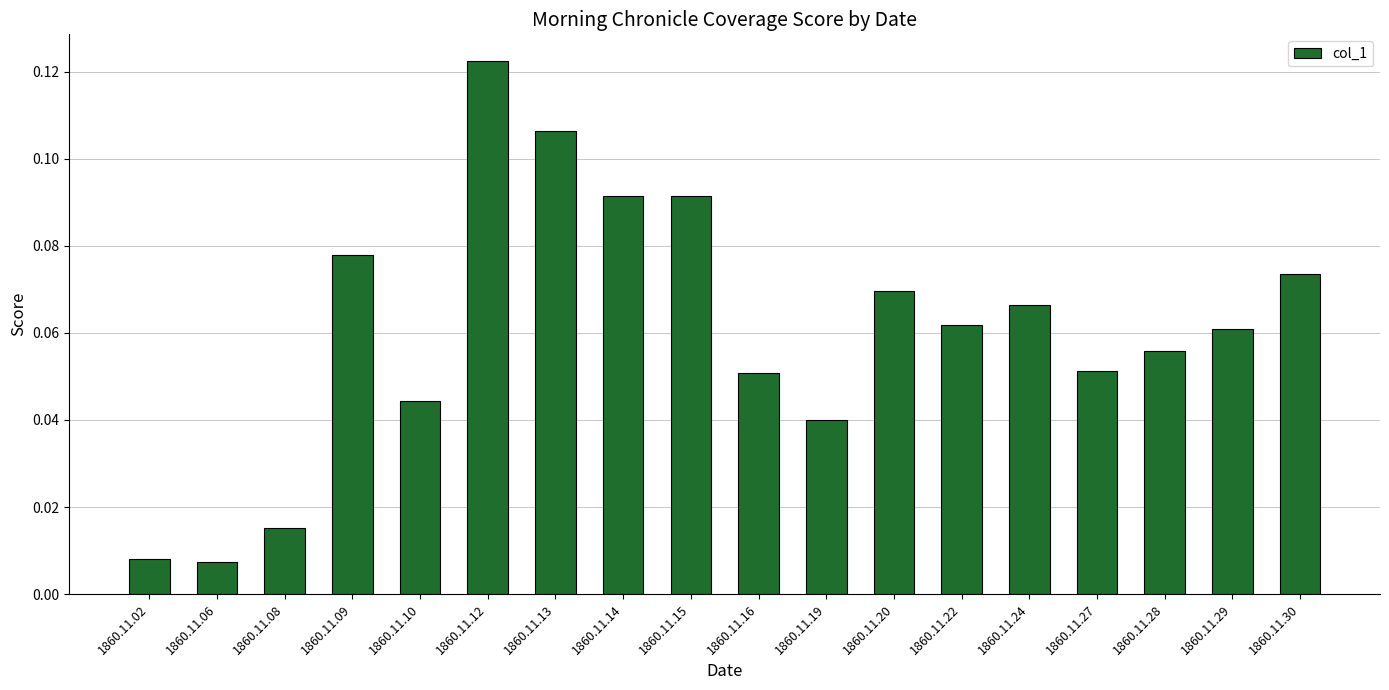

At which category does the chart reach its peak across all series?

1860.11.12